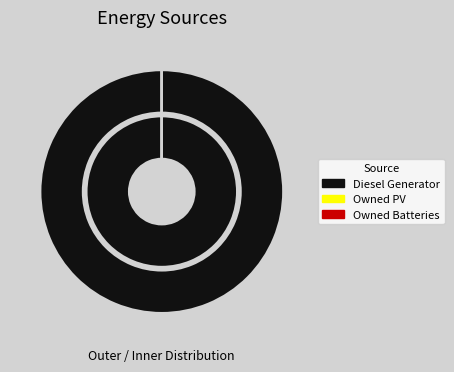

What is the largest slice in the pie chart?

Diesel Generator